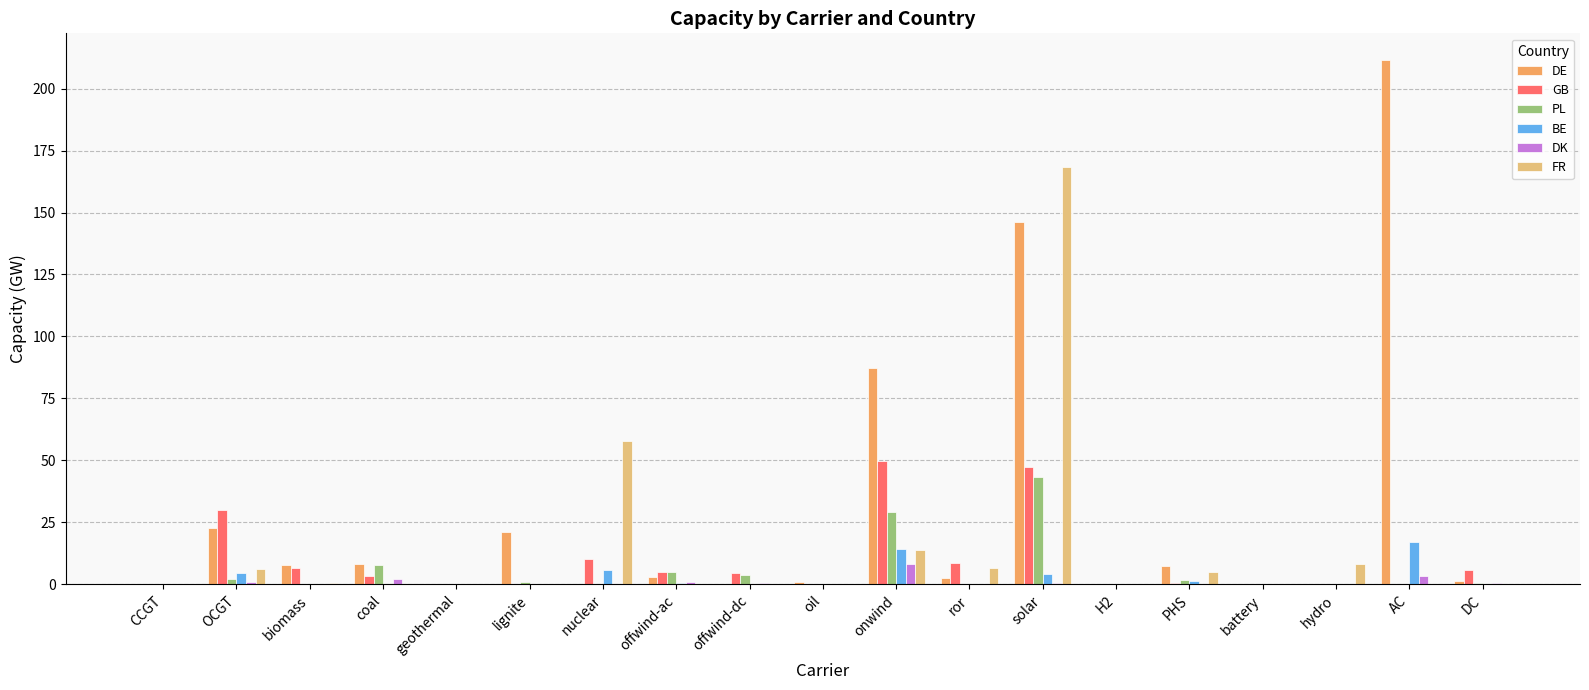

Which series changed the most between coal and onwind?

DE